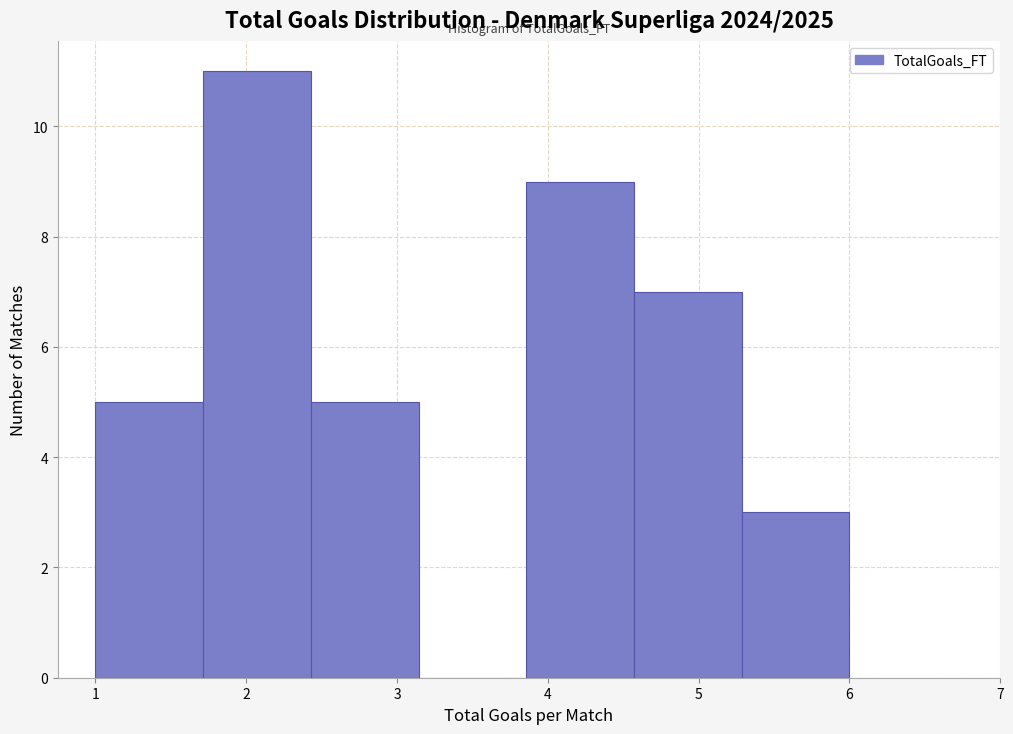

Reading left to right, transcribe this chart: for each bar, give the range it covers on the x-axis and its height. Neither the bar edges nor the heights are printed on the chart, so give them approximately, as read against the axes.

1.0 to 1.7: 5
1.7 to 2.4: 11
2.4 to 3.1: 5
3.1 to 3.9: 0
3.9 to 4.6: 9
4.6 to 5.3: 7
5.3 to 6.0: 3